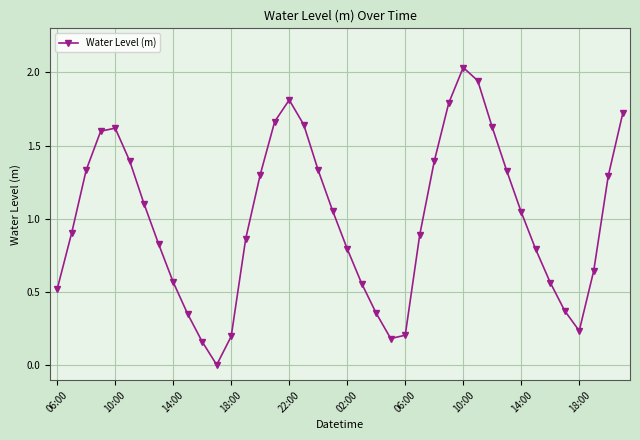

What is the difference between the second highest and second lowest values?

1.8